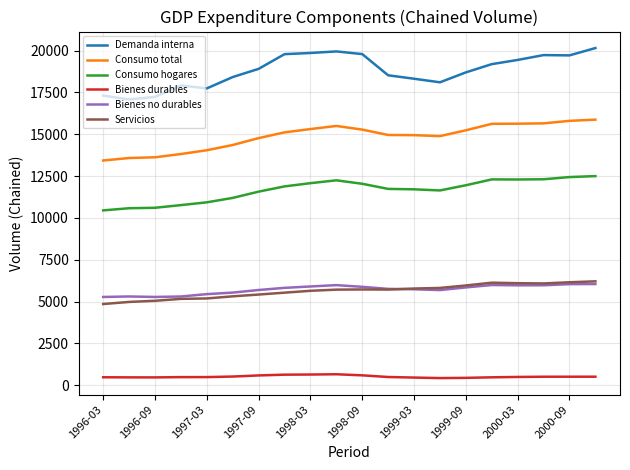

Which series has the largest range (max minus min)?

Demanda interna